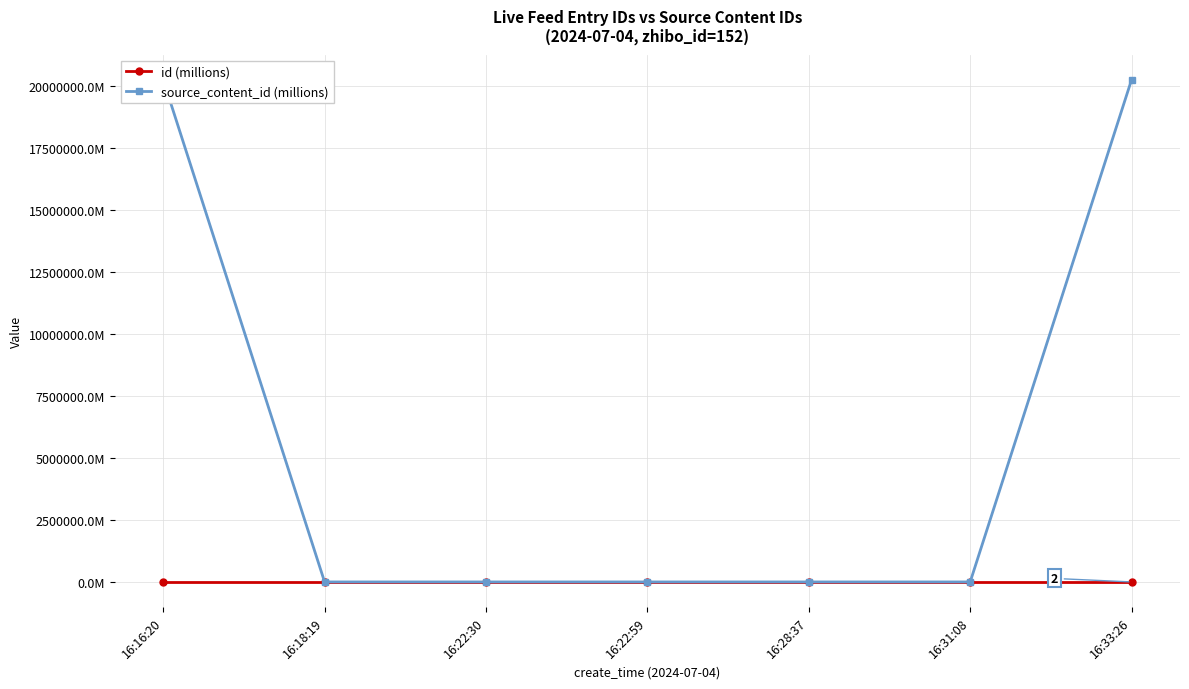

Where is id (millions) nearest to the value 3?

16:33:26